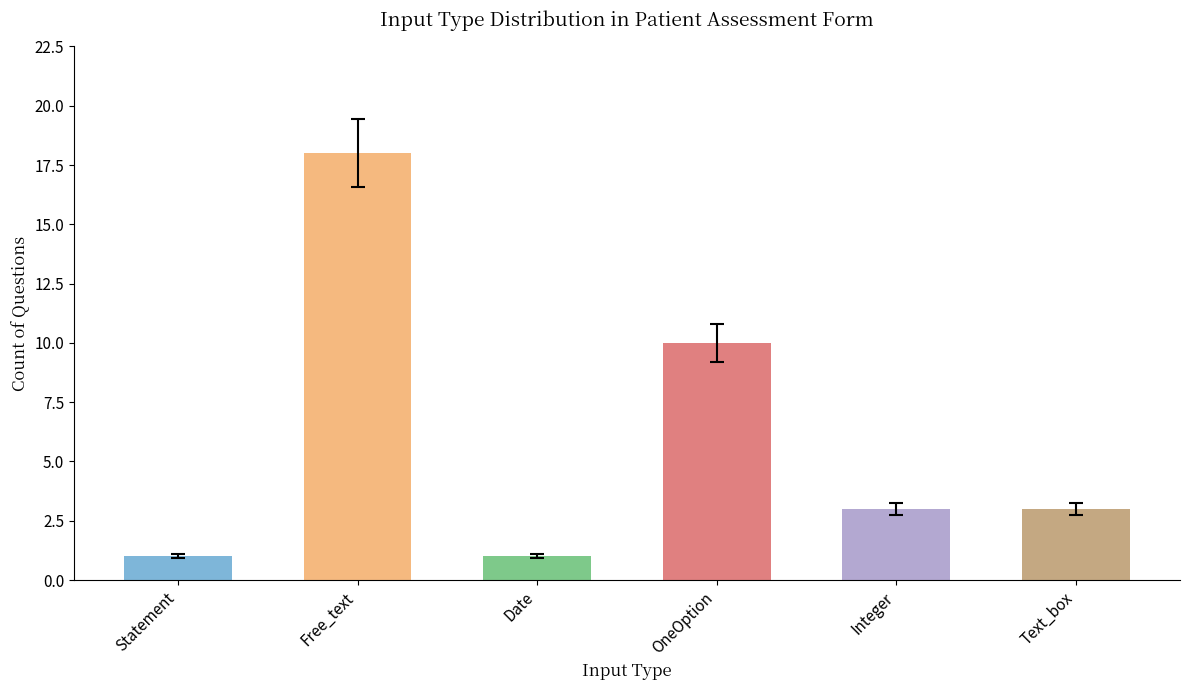

True or false: the data shows 1 at Date.

True